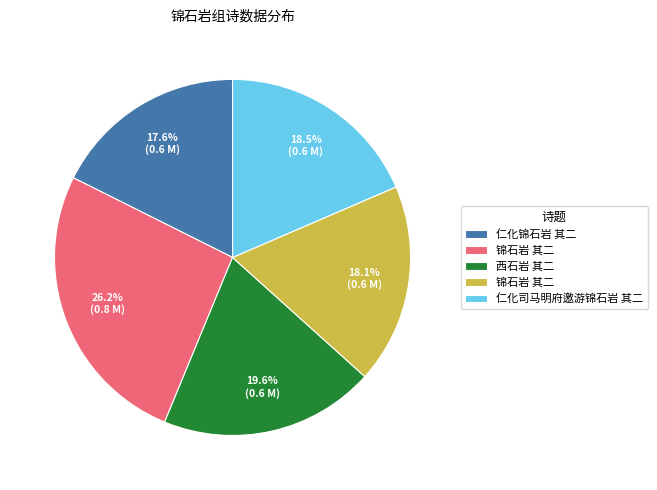

To the nearest percent, what is the average slice percentage?

20%